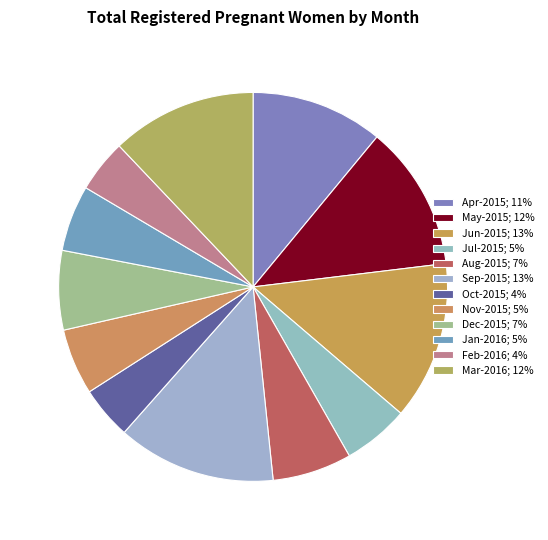

How many slices are in this pie chart?

12